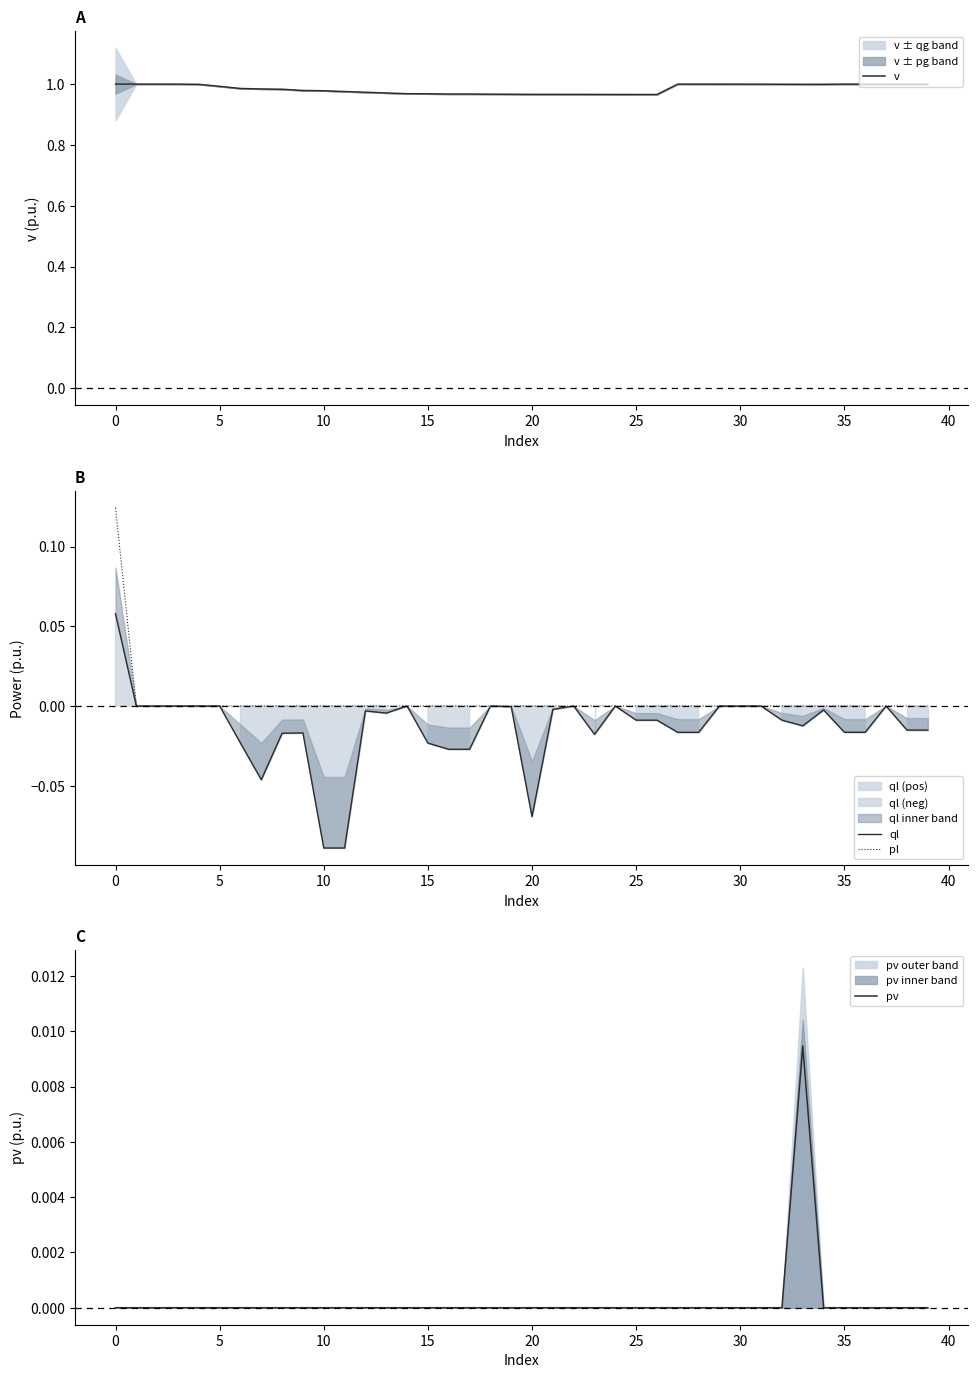

Is the value of pl at 36 greater than the value of pv at 32?

No